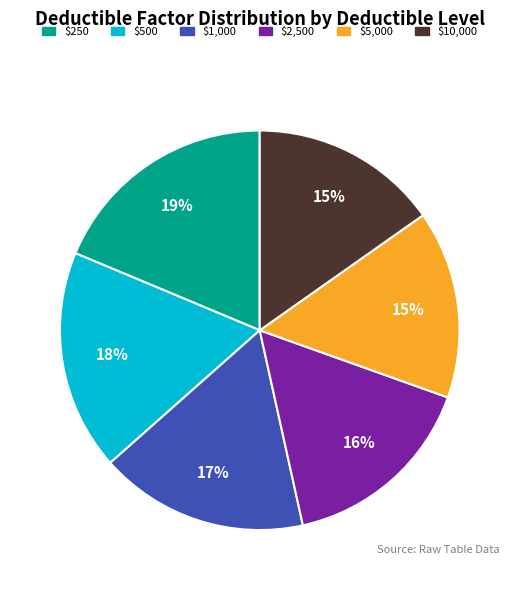

Between $10,000 and $2,500, which is larger?

$2,500